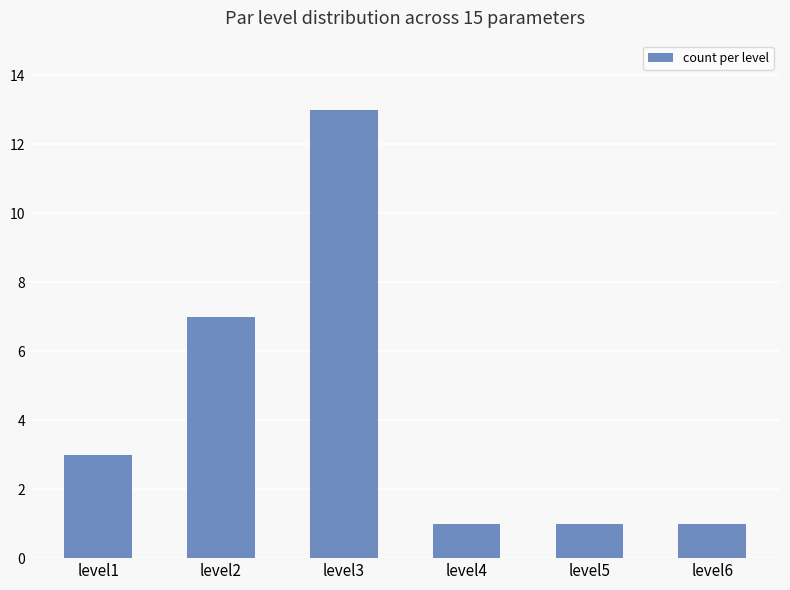

Reading right to left, list all the values displayed in this chart.

1	1	1	13	7	3